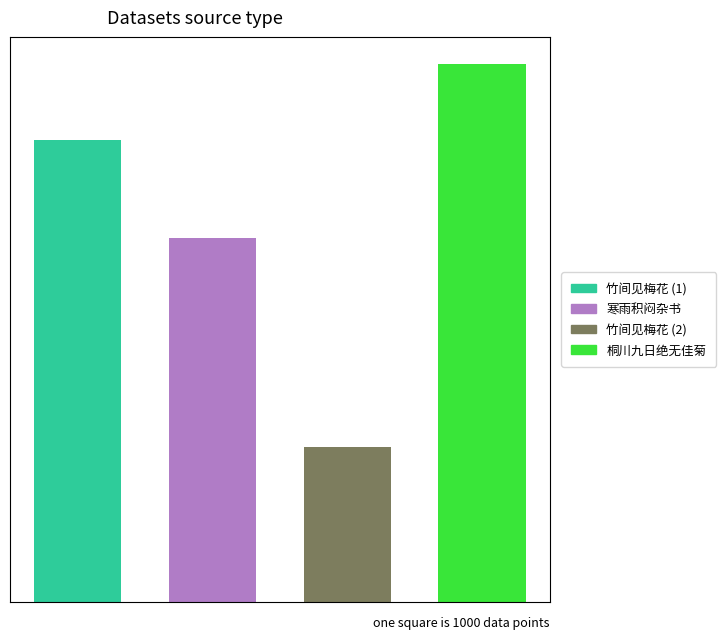

Between 桐川九日绝无佳菊小酌书怀奉简明仲博士一笑 and 竹间见梅花呈都运大夫提刑学士一笑, which is larger?

桐川九日绝无佳菊小酌书怀奉简明仲博士一笑